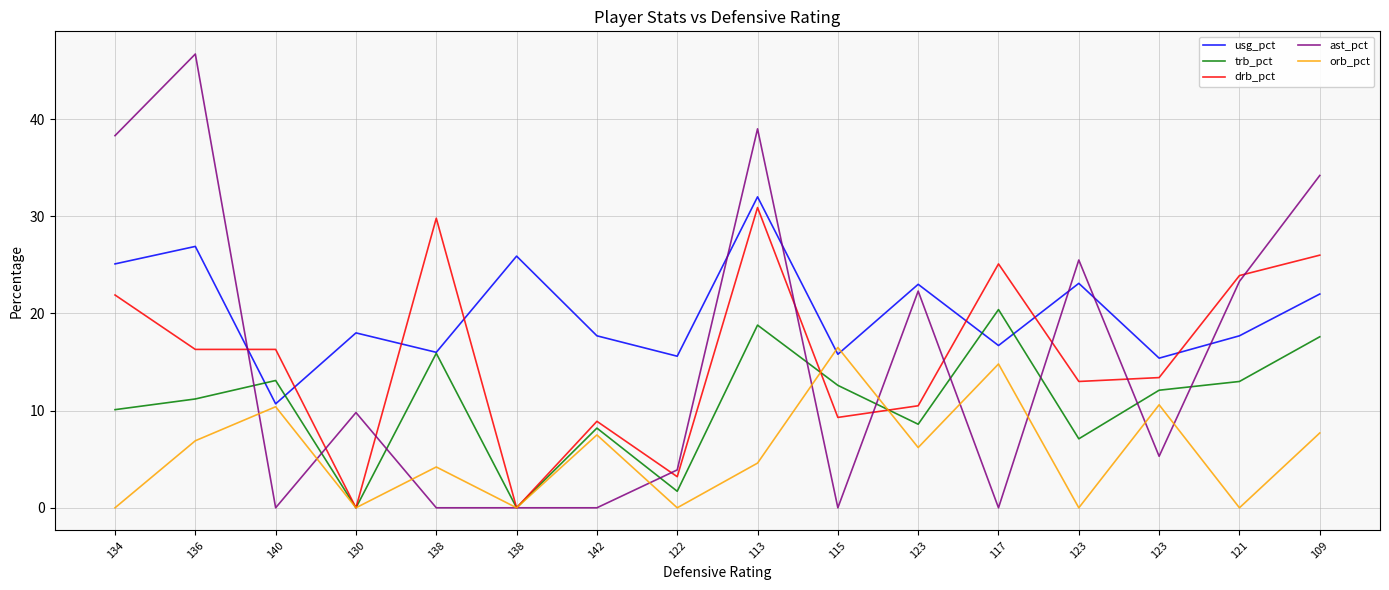

What is the label of the 5th point from the left?

138